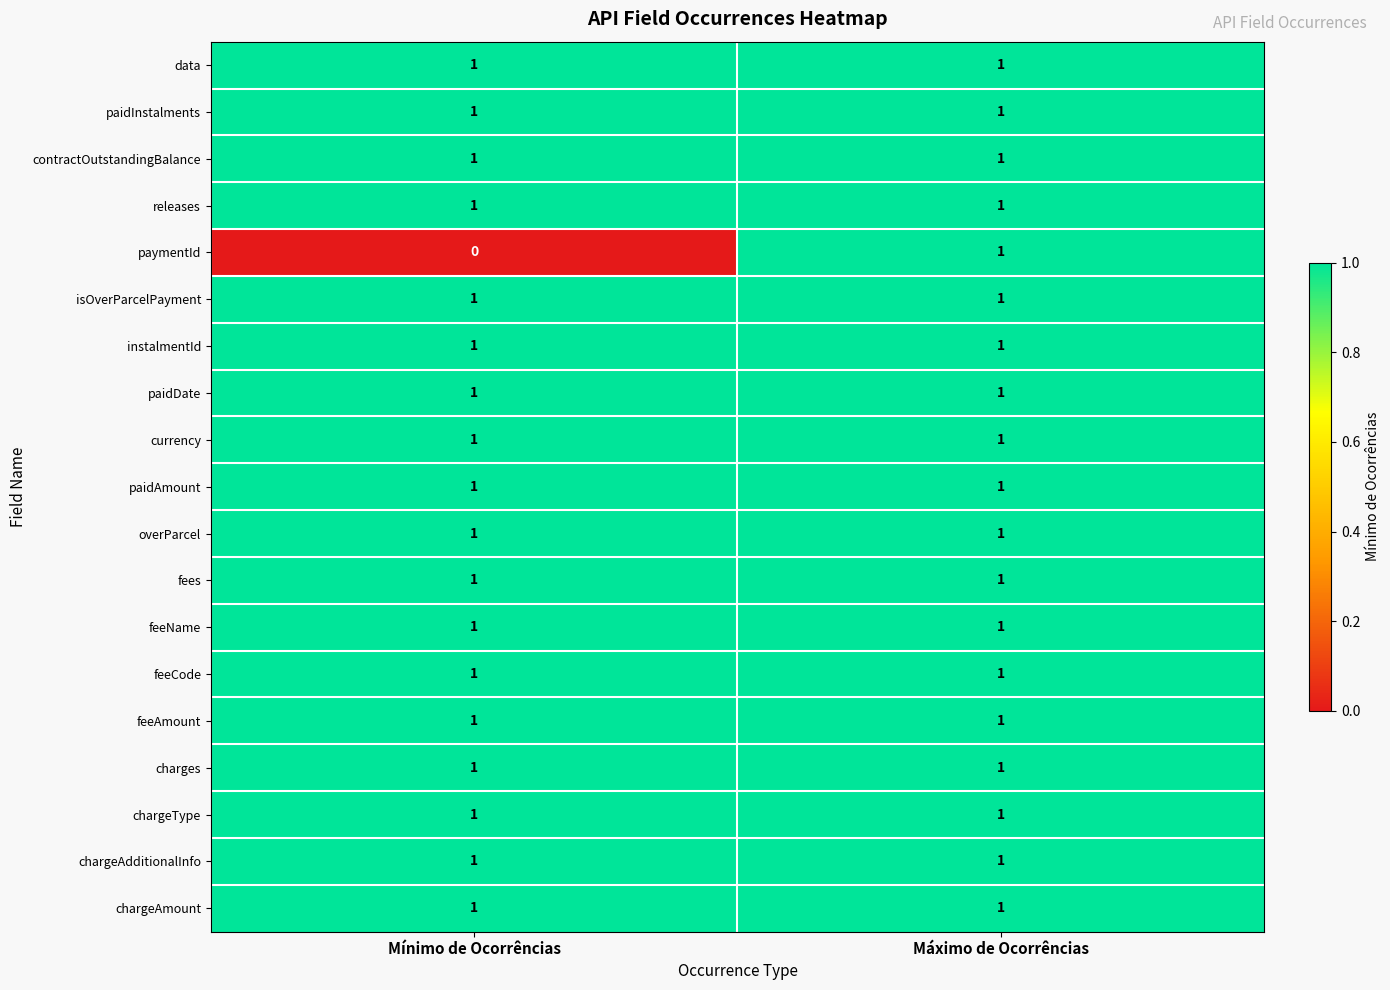

What is the total value across all series at Mínimo de Ocorrências?

18